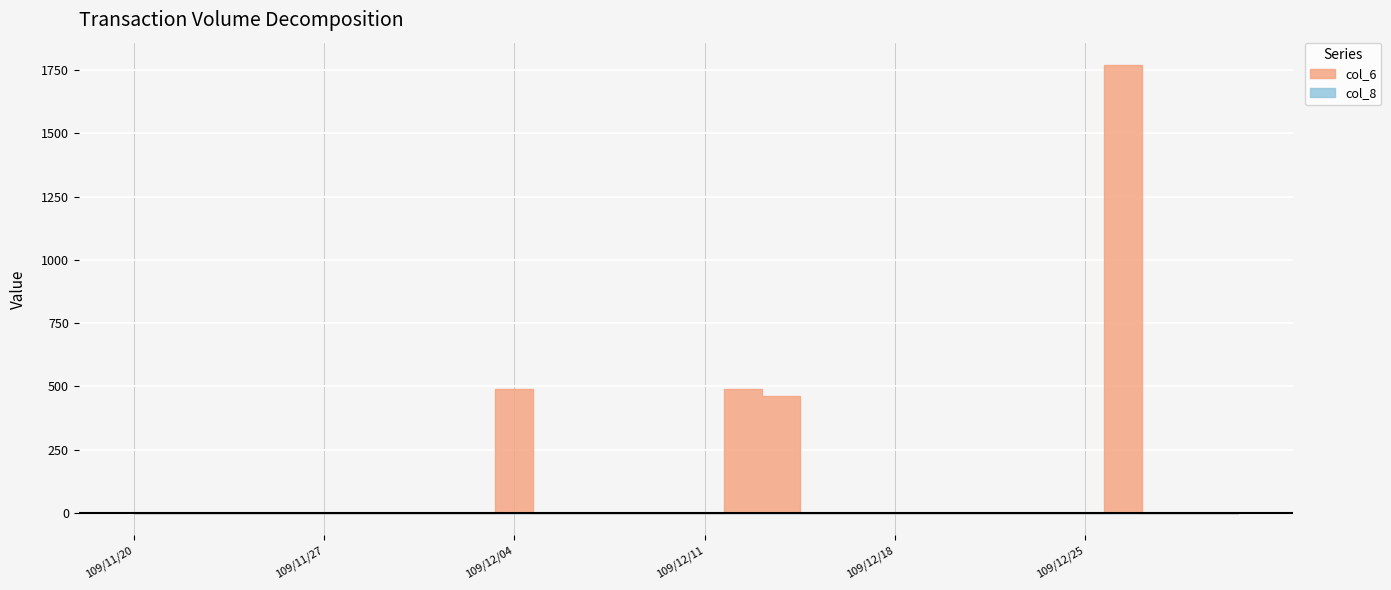

Reading right to left, extract all data points from this chart.

col_6: 0	0	0	1770	0	0	0	0	0	0	0	0	460	490	0	0	0	0	0	490	0	0	0	0	0	0	0	0	0	0
col_8: 0	0	0	1	0	0	0	0	0	0	0	0	1	1	0	0	0	0	0	1	0	0	0	0	0	0	0	0	0	0